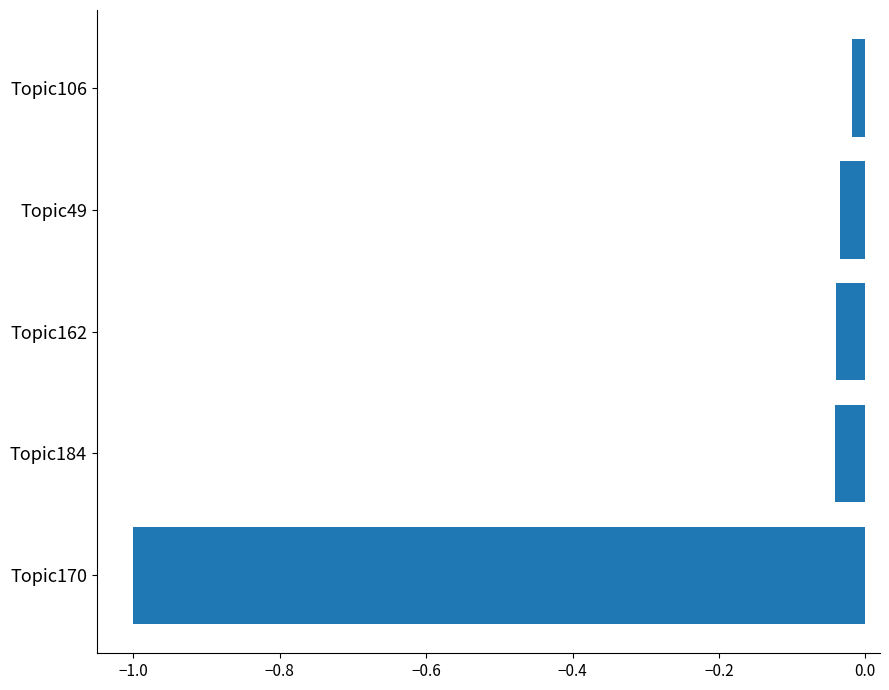

True or false: the data shows -0.1 at Topic162.

False